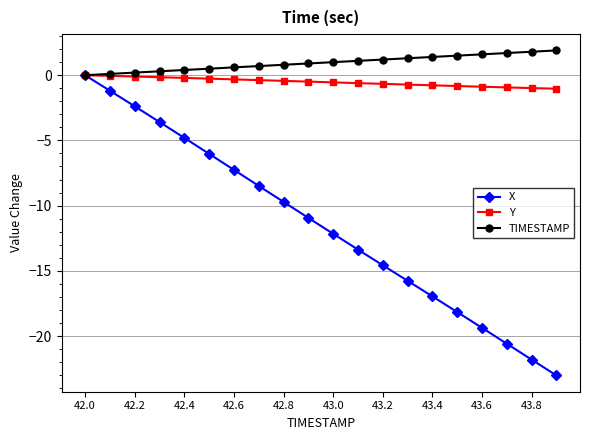

What is the lowest value of the Y series?

-1.0